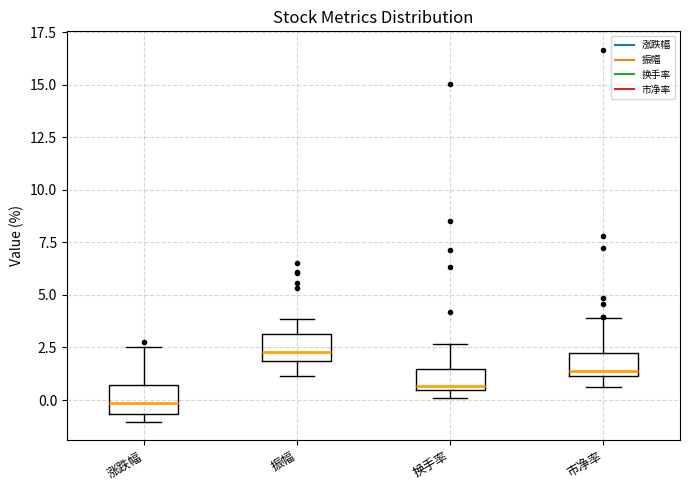

Where is the lower edge of the box for 涨跌幅 on the y-axis? The values are not printed on the chart, so give them approximately, as read against the axis.

-0.5